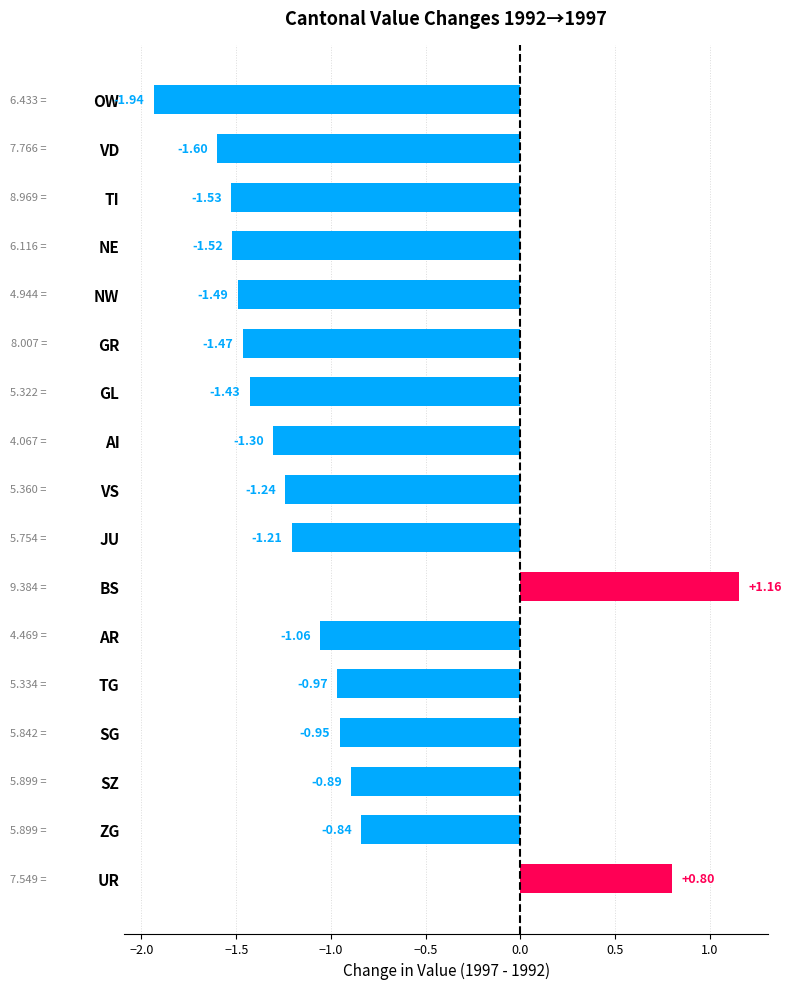

At which label is the value closest to 0?

UR